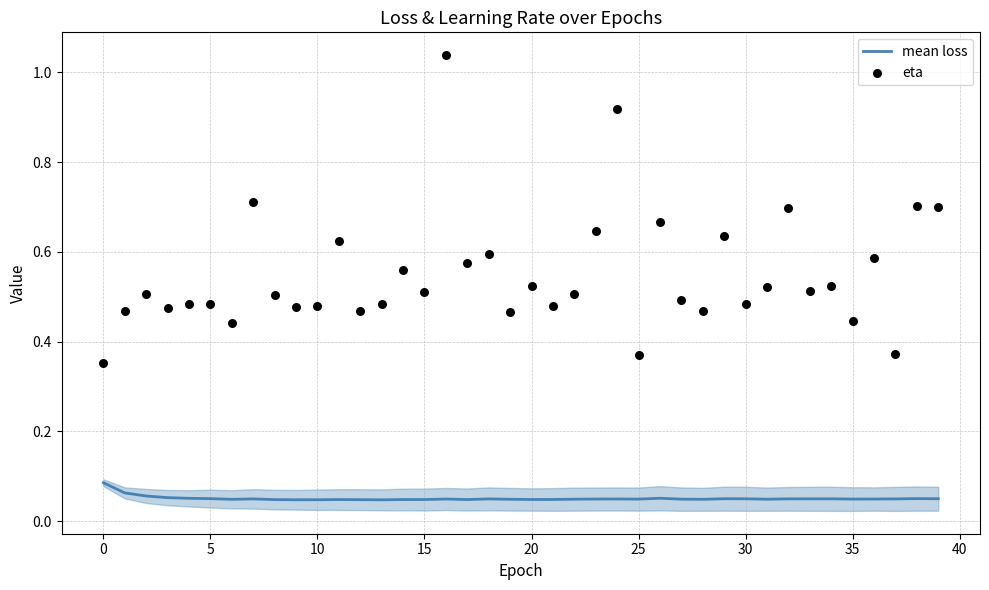

At which category is the sum across all series the highest?

16